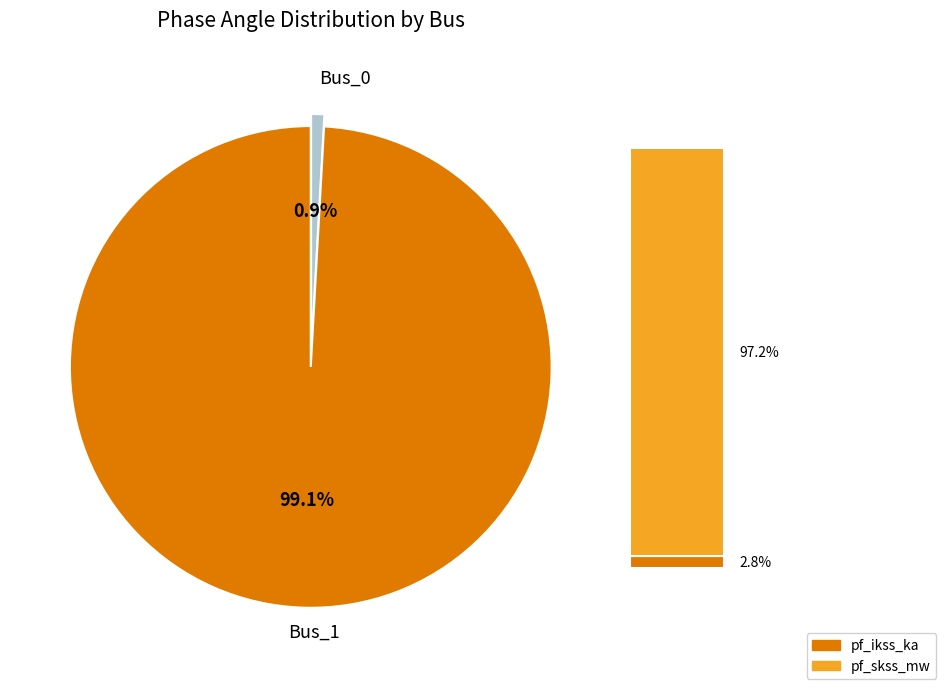

Count the number of slices in the pie.

2